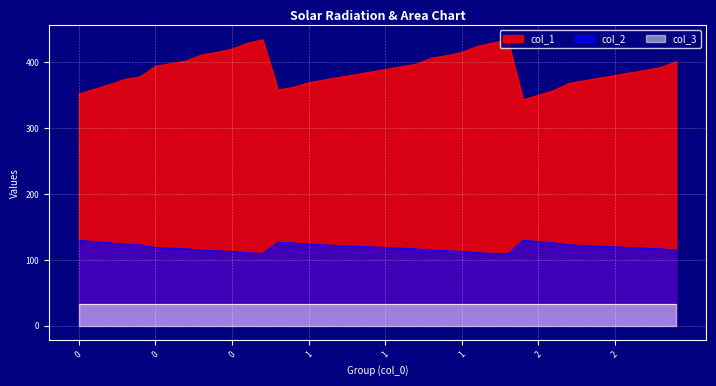

True or false: col_1 and col_2 intersect in this chart.

False